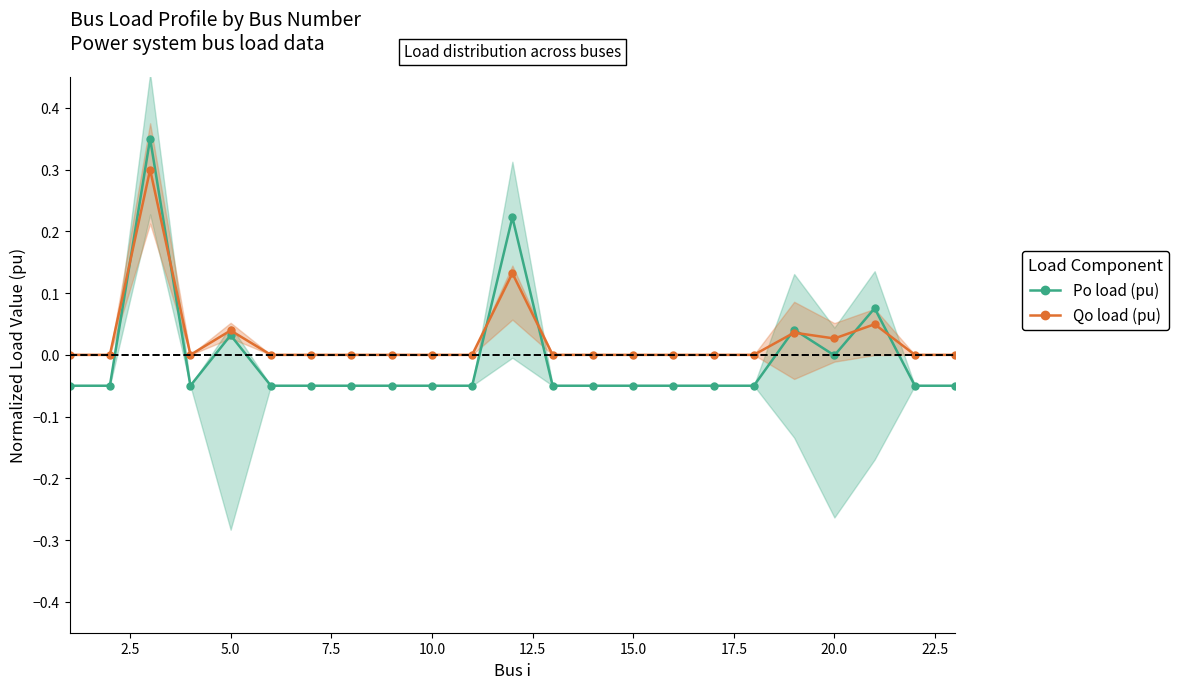

Rank the series by their maximum value, from highest to lowest.

Po load center, Qo load center